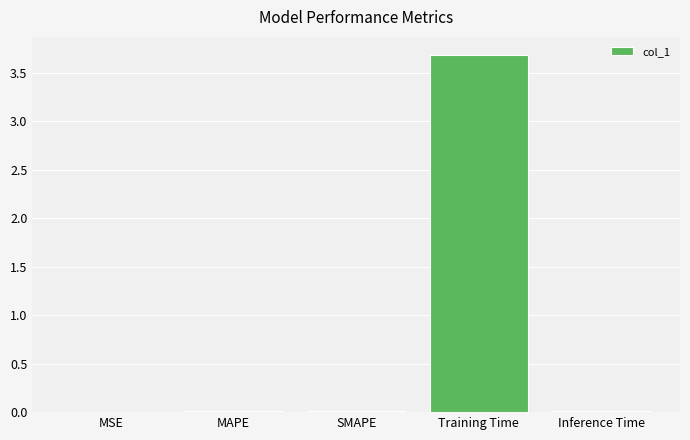

What is the sum of all values?

3.7